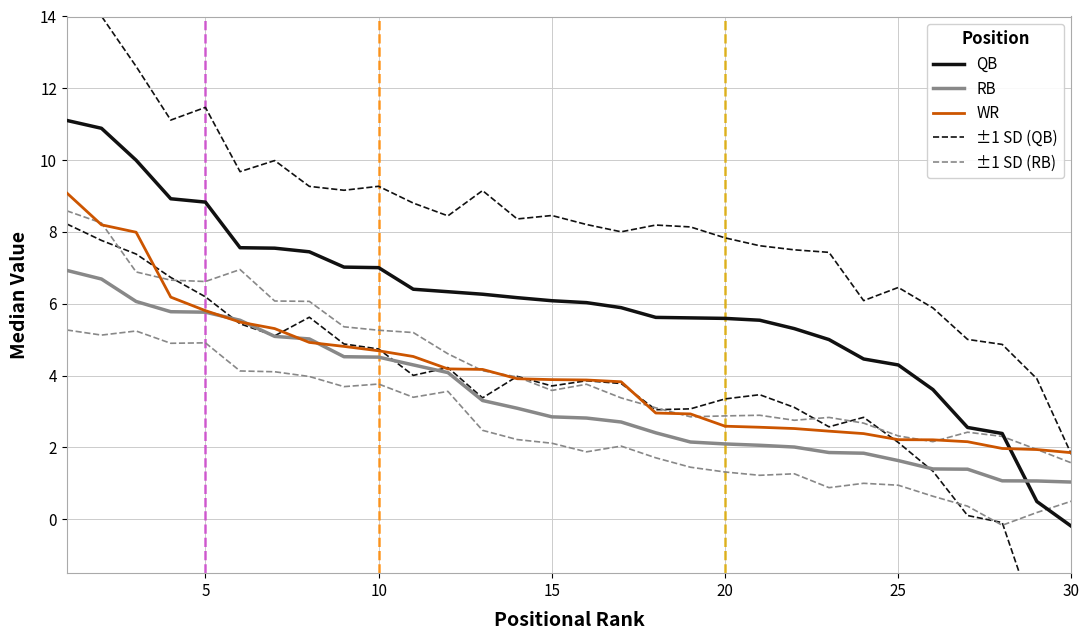

How many values in the QB VAL series exceed 6?

16